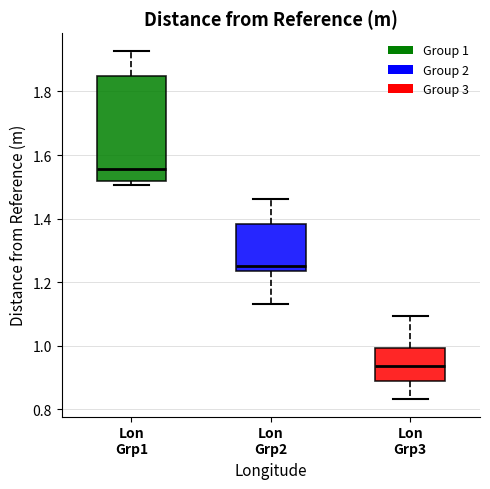

Which box's median line is the lowest?

Lon Grp3